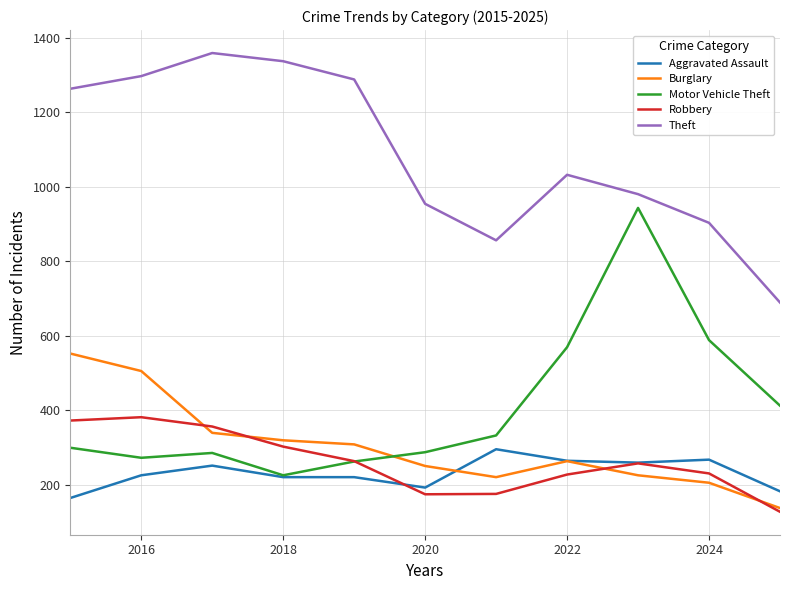

Which series has the largest total across all categories?

Theft